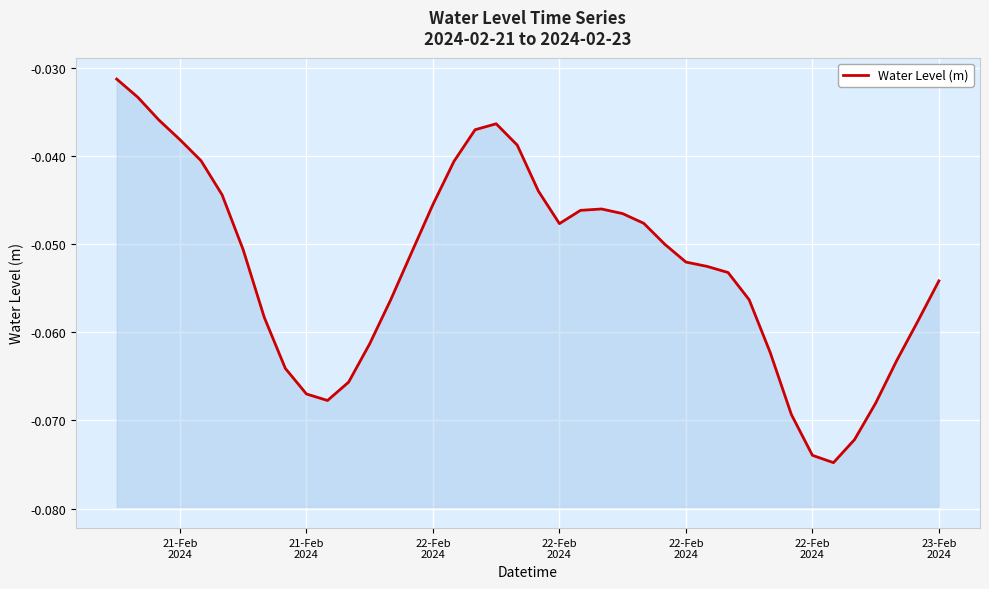

Is it true that the value at 28 is -0.1?

False